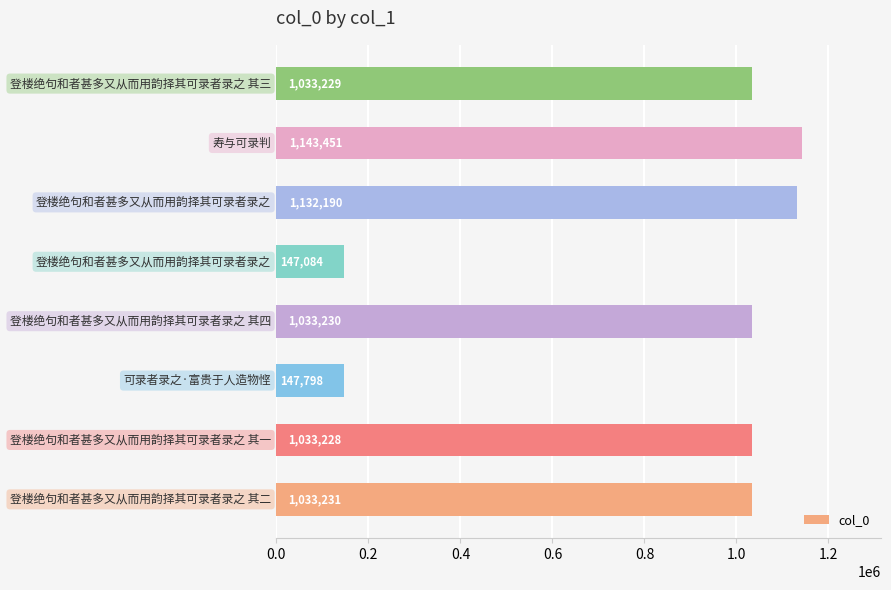

What is the greatest value displayed?

1143451